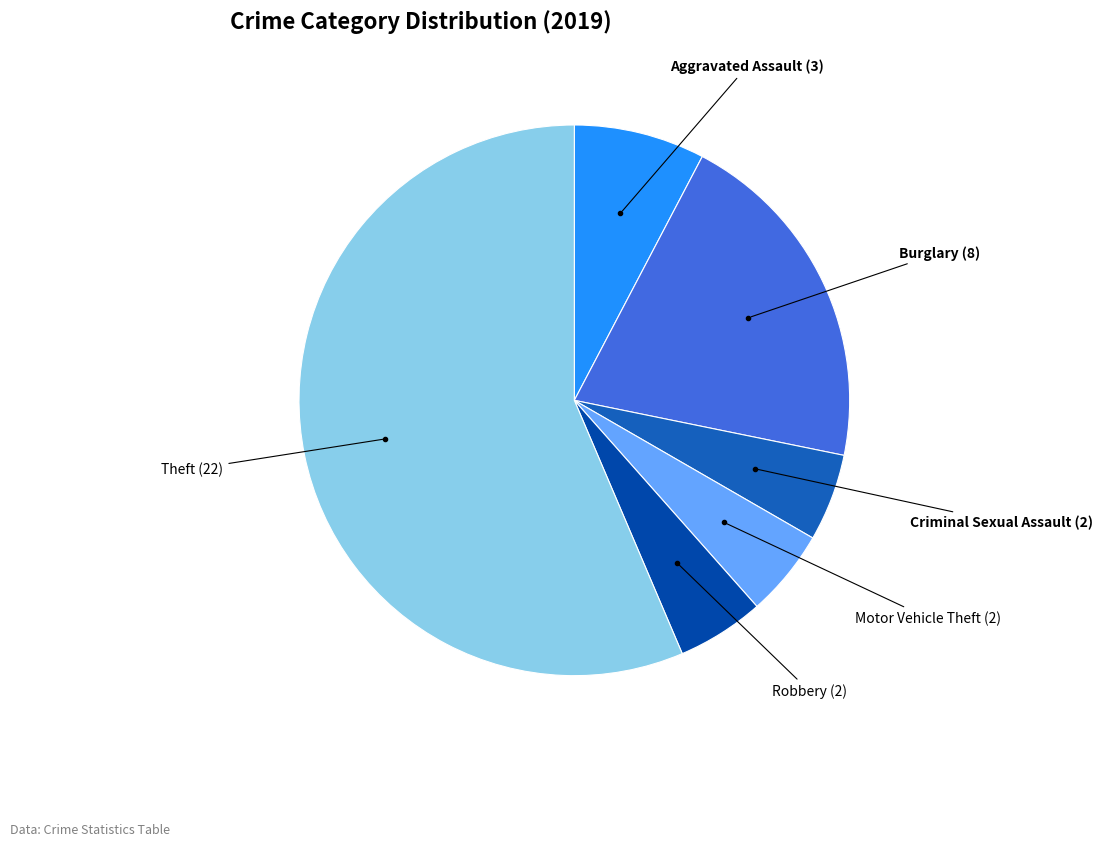

Count the number of slices in the pie.

6